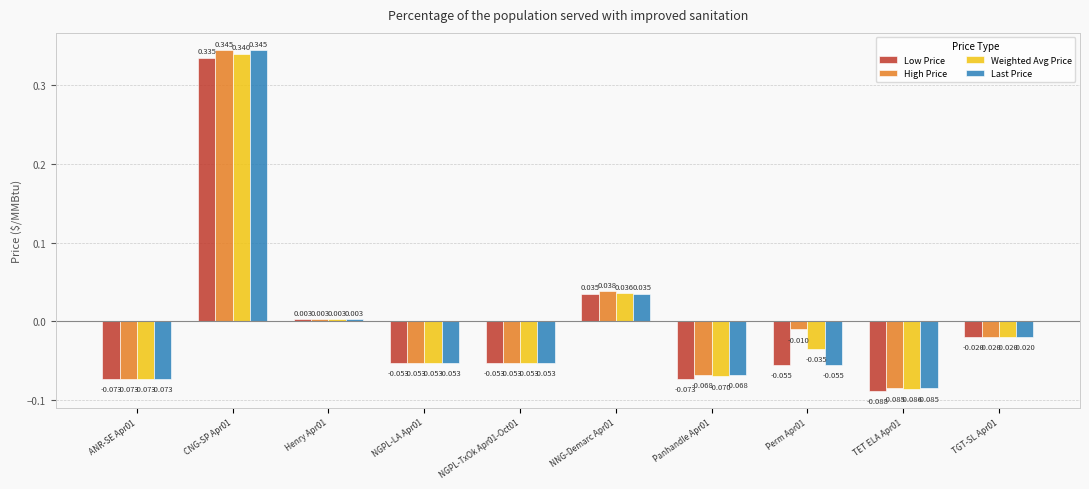

What are all the series names shown in the legend?

Low Price, High Price, Weighted Avg Price, Last Price